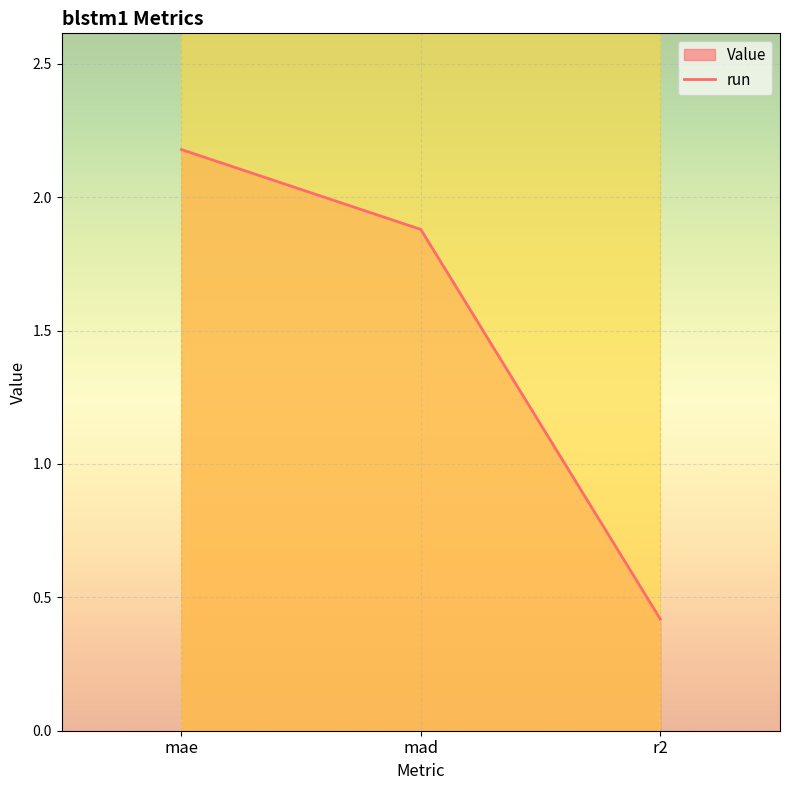

Which category has the highest value across all series?

mae